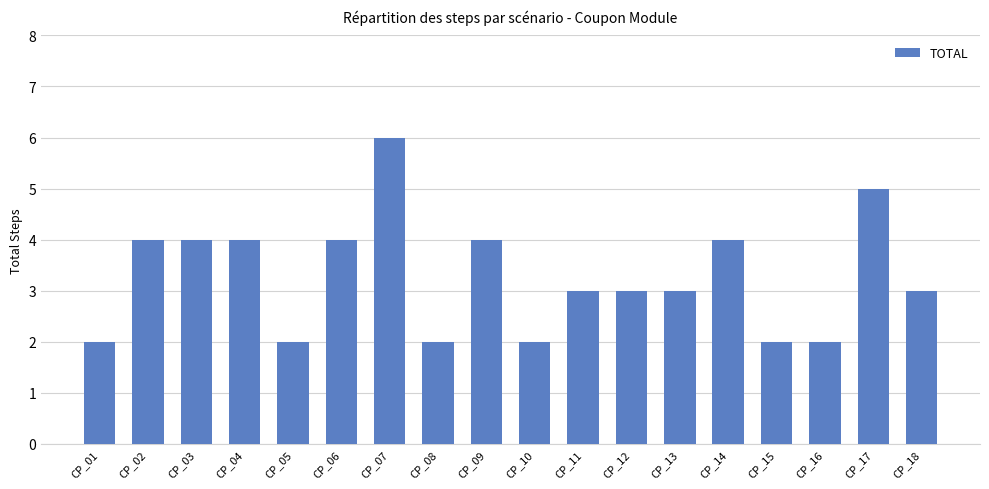

Is it true that the value at CP_09 is 1?

False